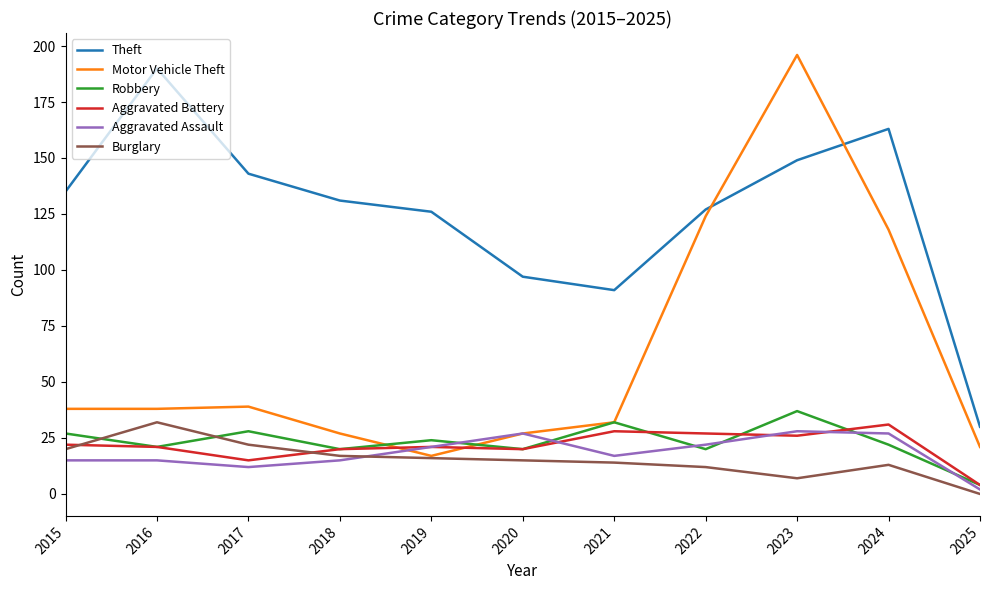

True or false: Robbery and Motor Vehicle Theft intersect in this chart.

True